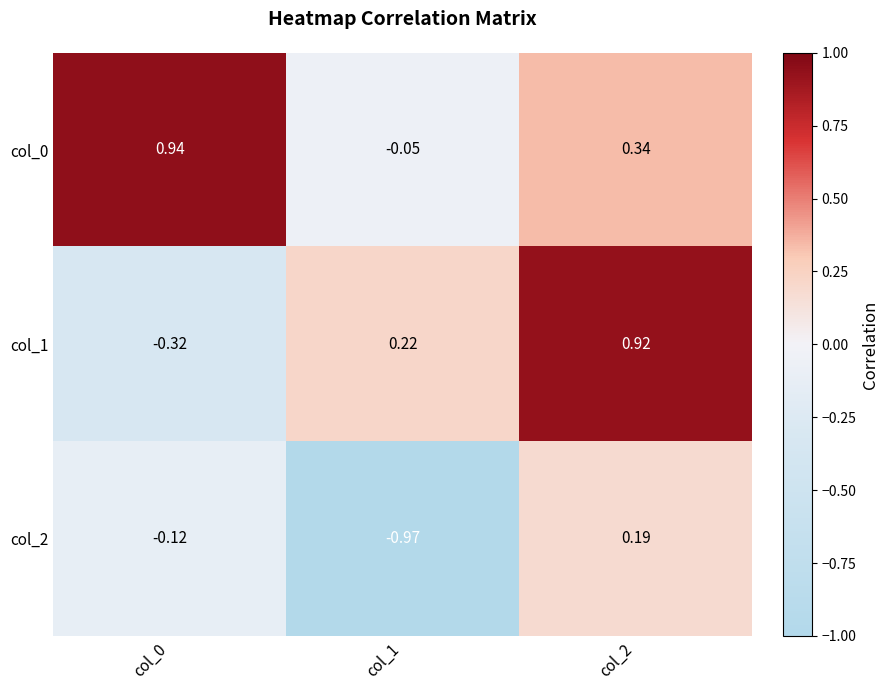

Reading right to left, transcribe all the data shown in this chart.

col_0: col_2=0.3	col_1=-0.1	col_0=0.9
col_1: col_2=0.9	col_1=0.2	col_0=-0.3
col_2: col_2=0.2	col_1=-1.0	col_0=-0.1